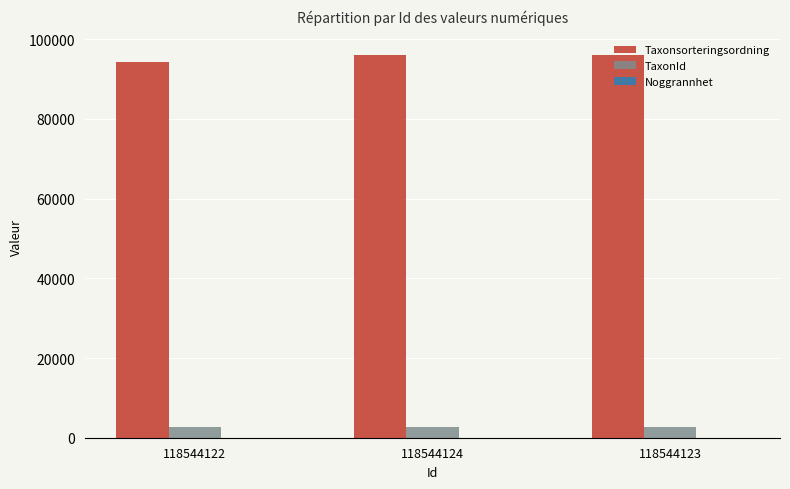

The value of Taxonsorteringsordning at 118544124 is 96126. True or false?

True